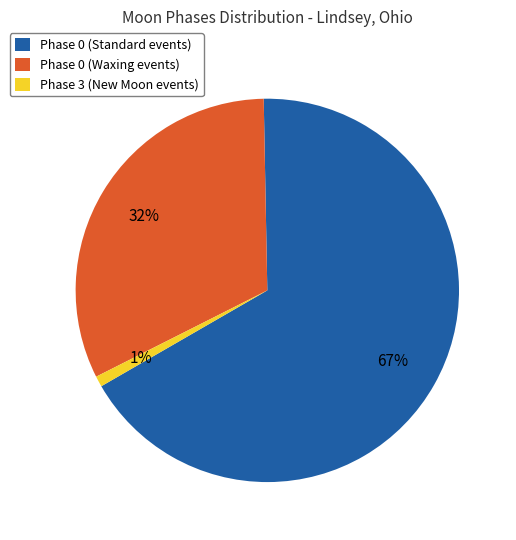

Rank the categories by value from highest to lowest.

Phase 0 (Standard events), Phase 0 (Waxing events), Phase 3 (New Moon events)